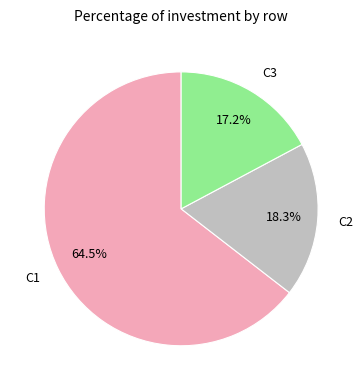

Combined, what portion of the pie is C3 and C1?

81.7%